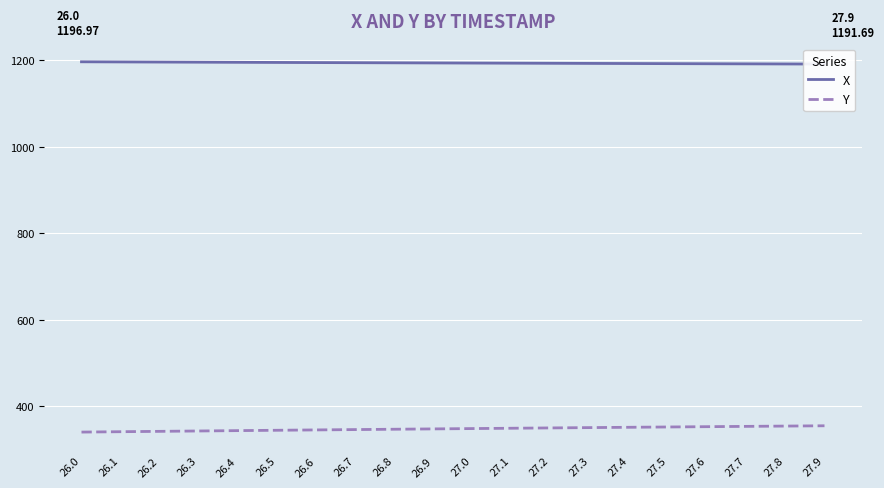

Is the value of Y at 26.8 greater than the value of X at 27.3?

No